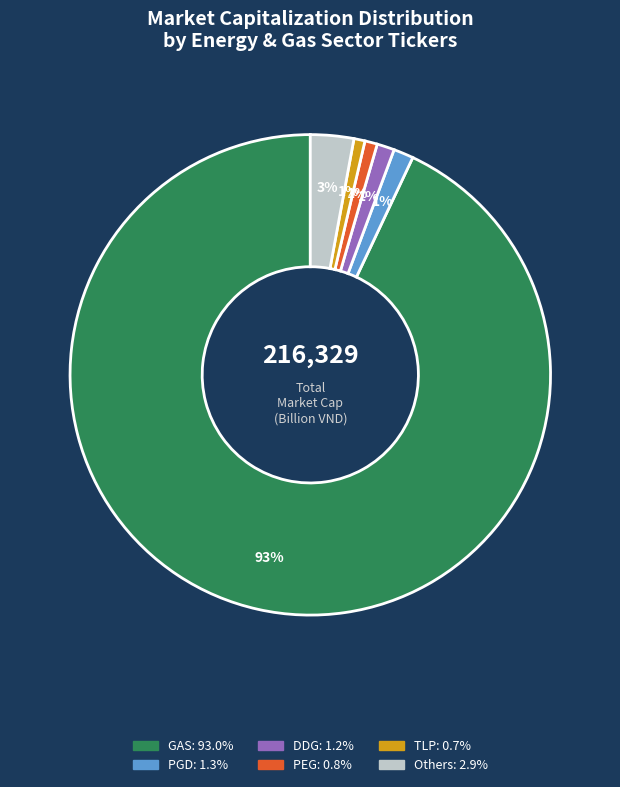

Does any single category account for the majority?

Yes